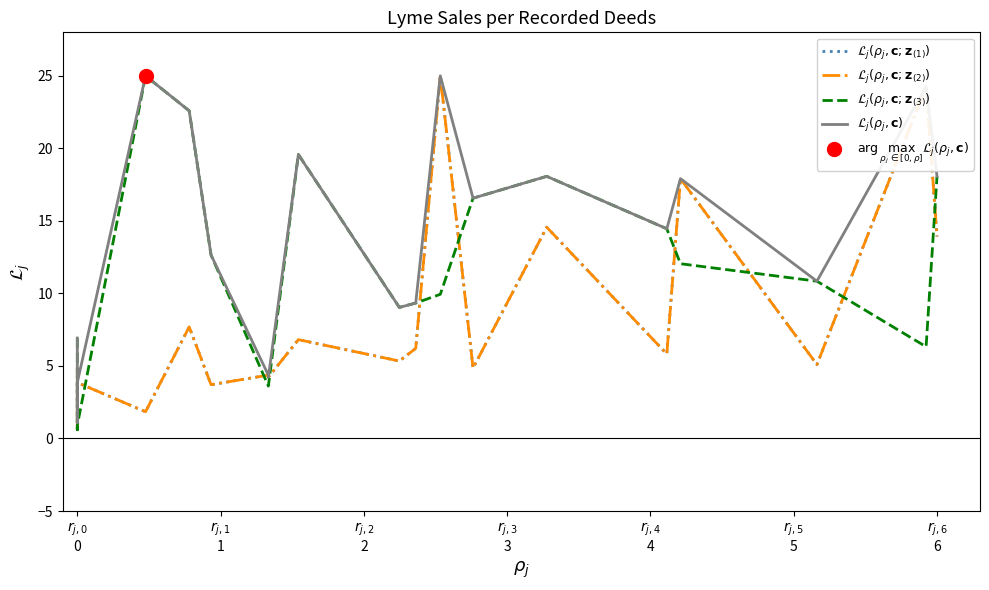

Which series has the largest total across all categories?

$\mathcal{L}_j(\rho_j, \mathbf{c})$